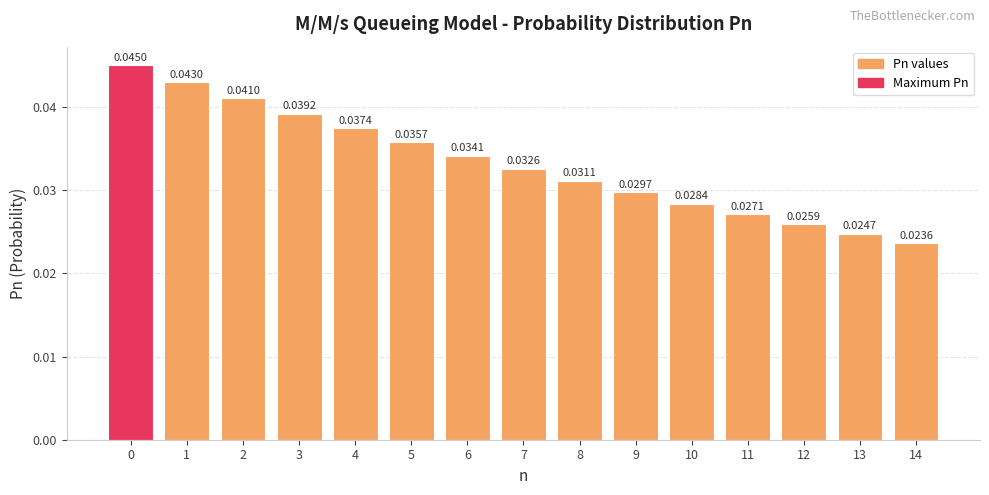

Between 14 and 4, which is larger?

4